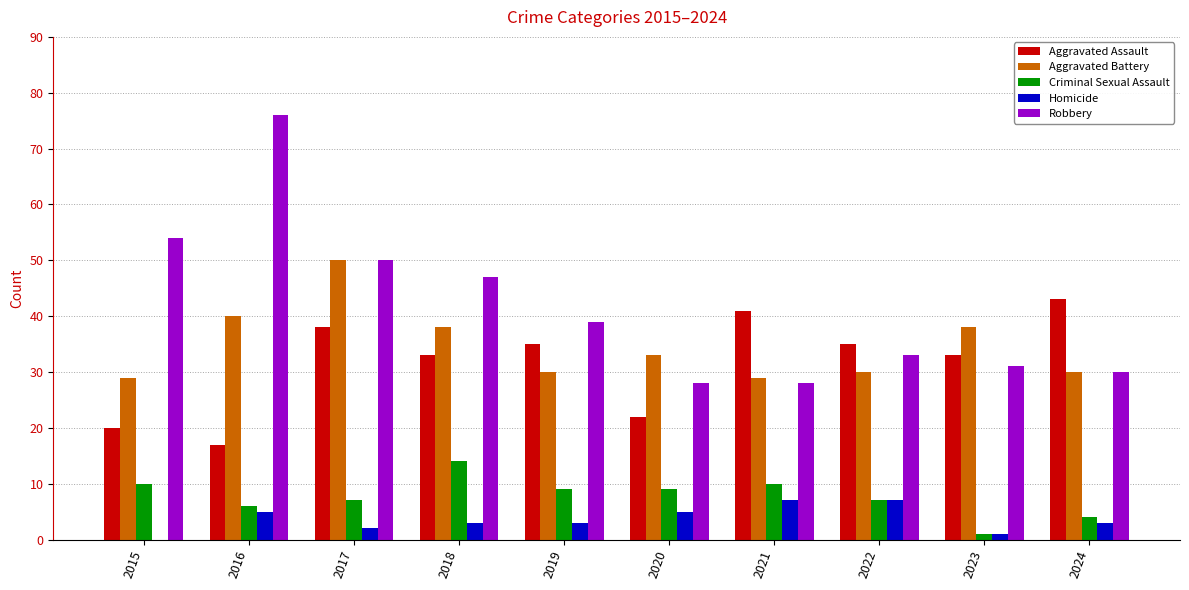

What is the total value across all series at 2015?

113